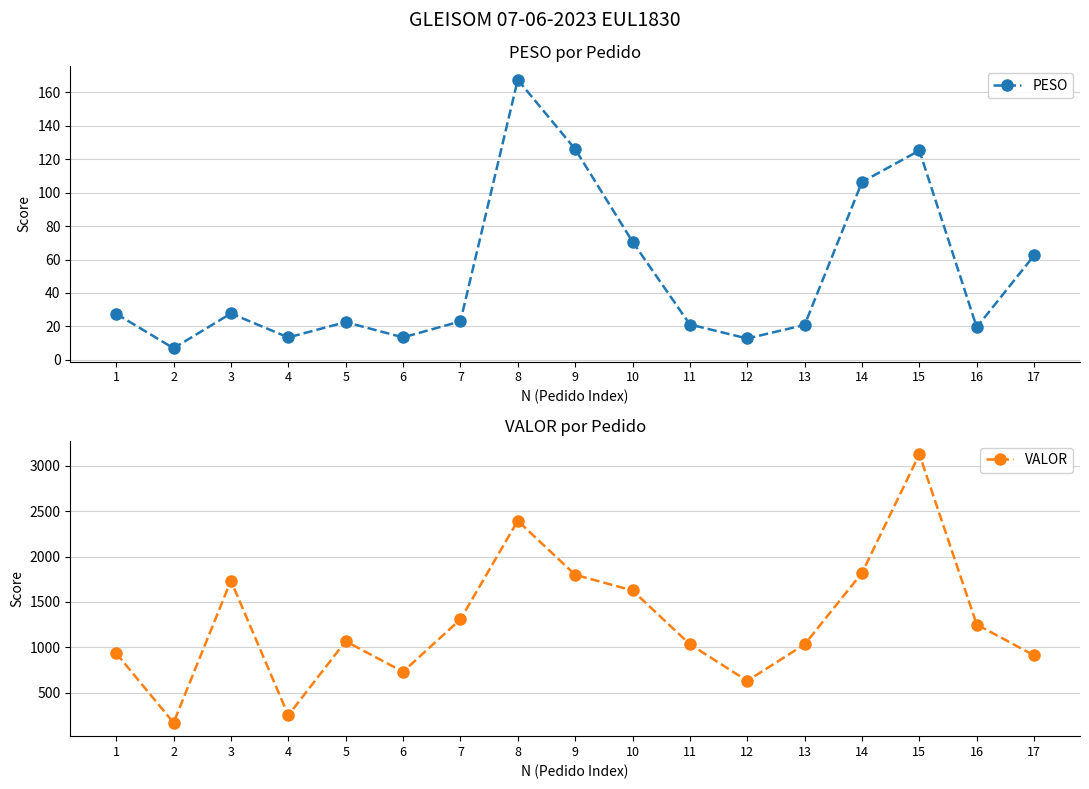

Rank the series at 15 from lowest to highest value.

PESO, VALOR